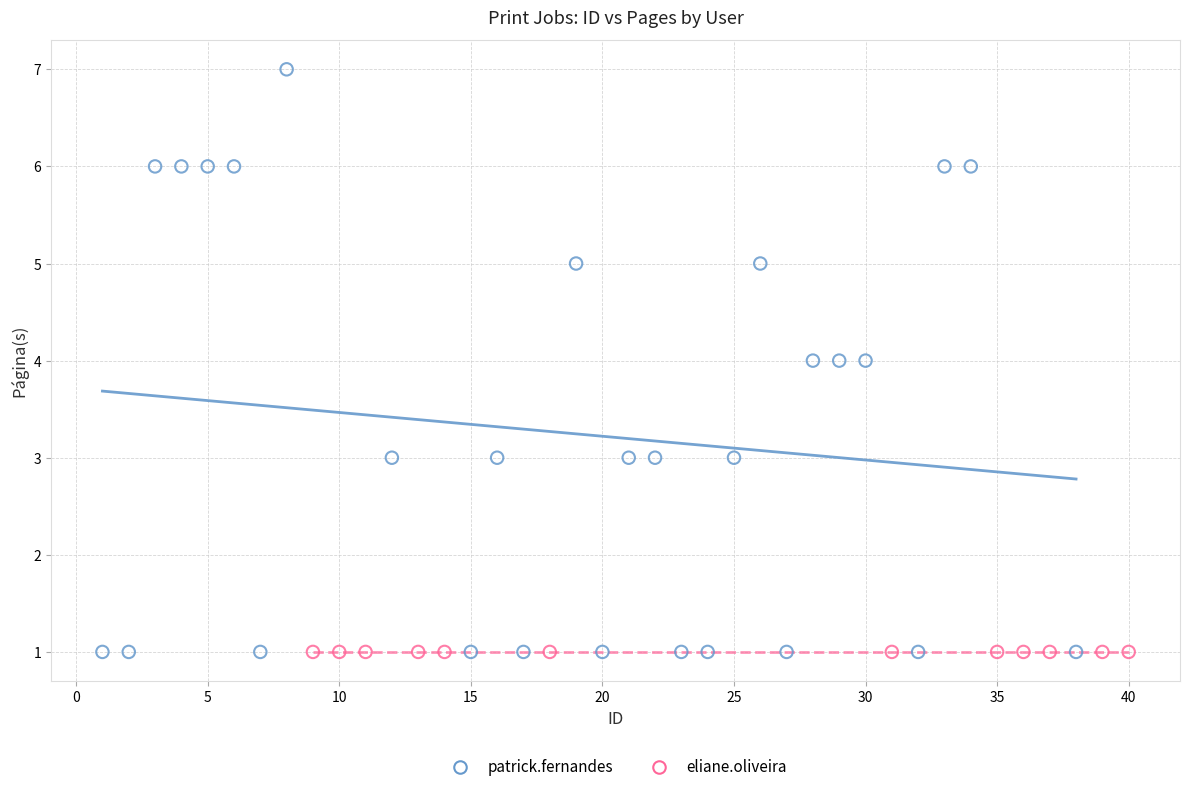

Which series reaches the maximum Y coordinate?

patrick.fernandes